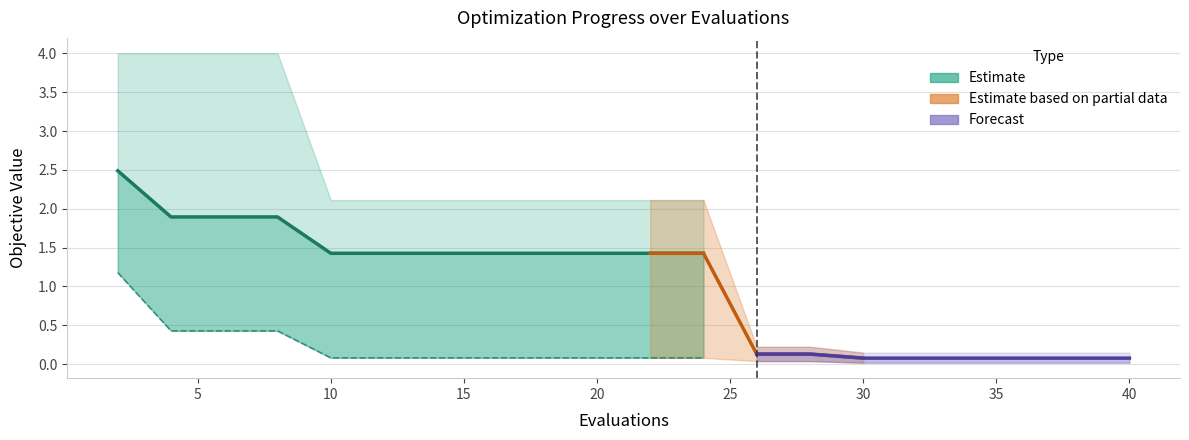

True or false: mean and worst cross at least once.

False